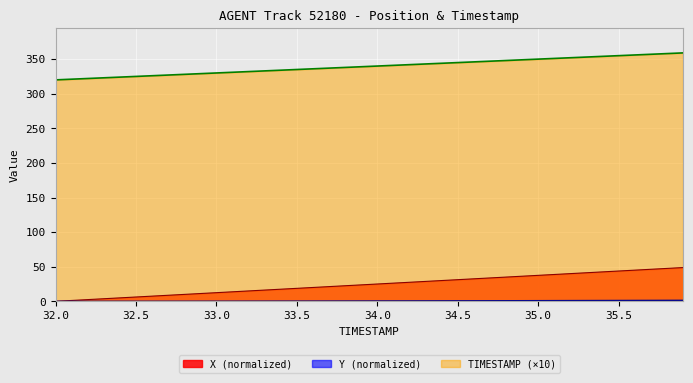

What are all the series names shown in the legend?

X, Y, TIMESTAMP